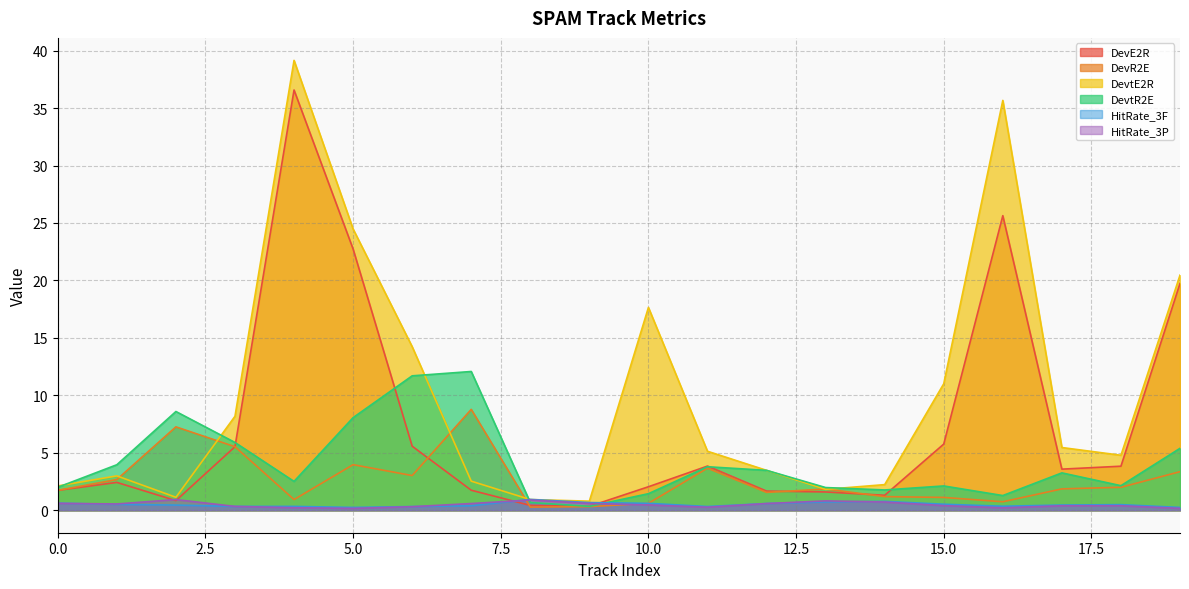

What is the smallest value displayed?

0.2